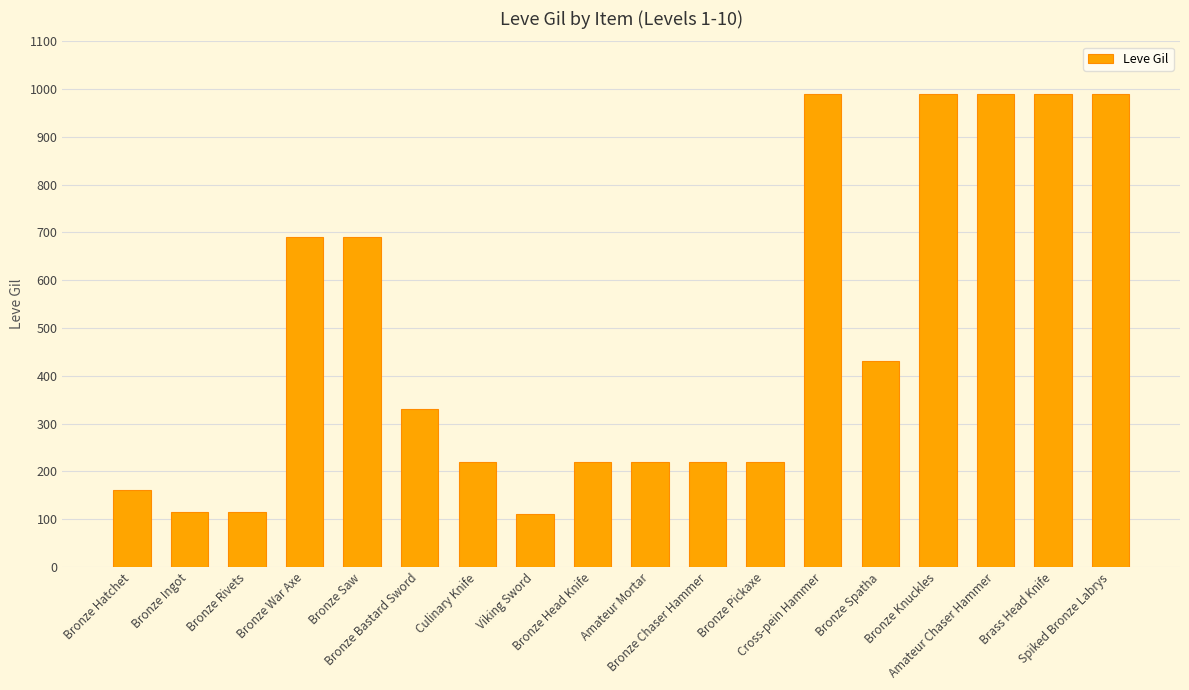

What is the difference between the maximum and minimum values?

880